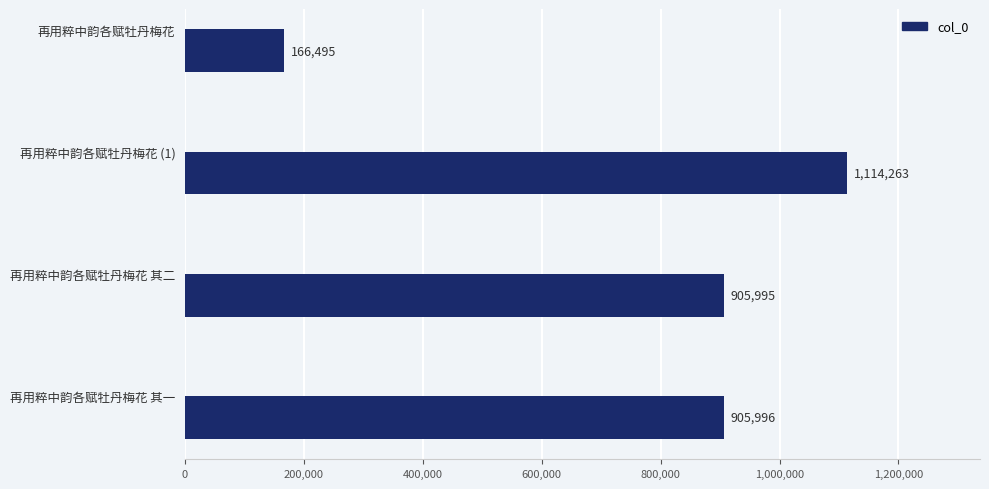

Reading top to bottom, transcribe all the data shown in this chart.

再用粹中韵各赋牡丹梅花=166495	再用粹中韵各赋牡丹梅花 (1)=1114263	再用粹中韵各赋牡丹梅花 其二=905995	再用粹中韵各赋牡丹梅花 其一=905996